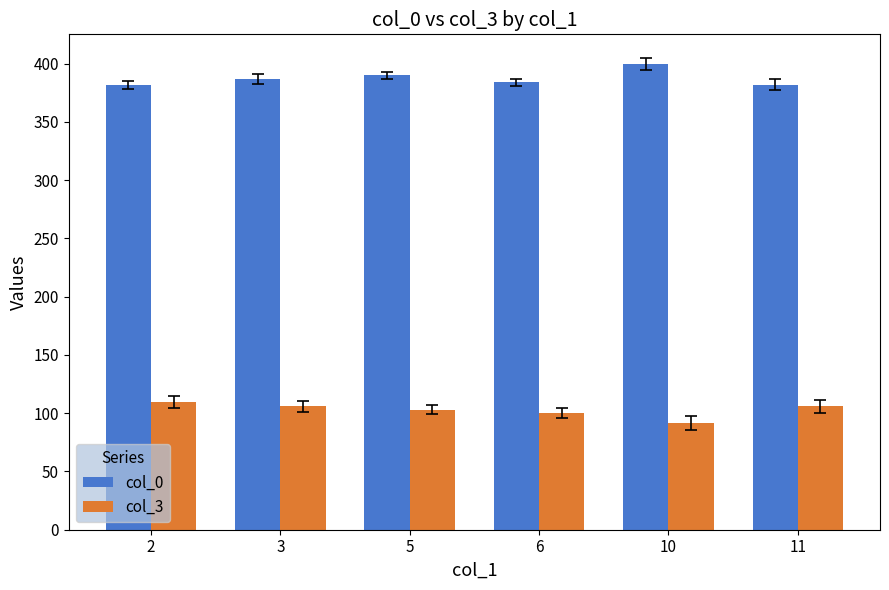

List the series in order of their peak value, highest first.

col_0, col_3